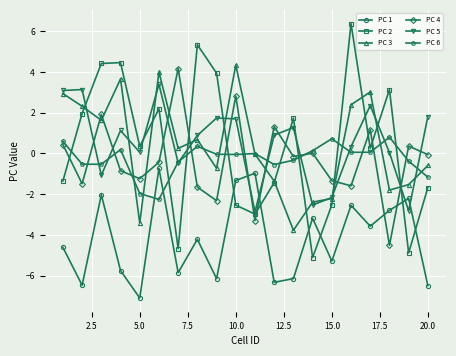

How many distinct data groups are displayed?

6